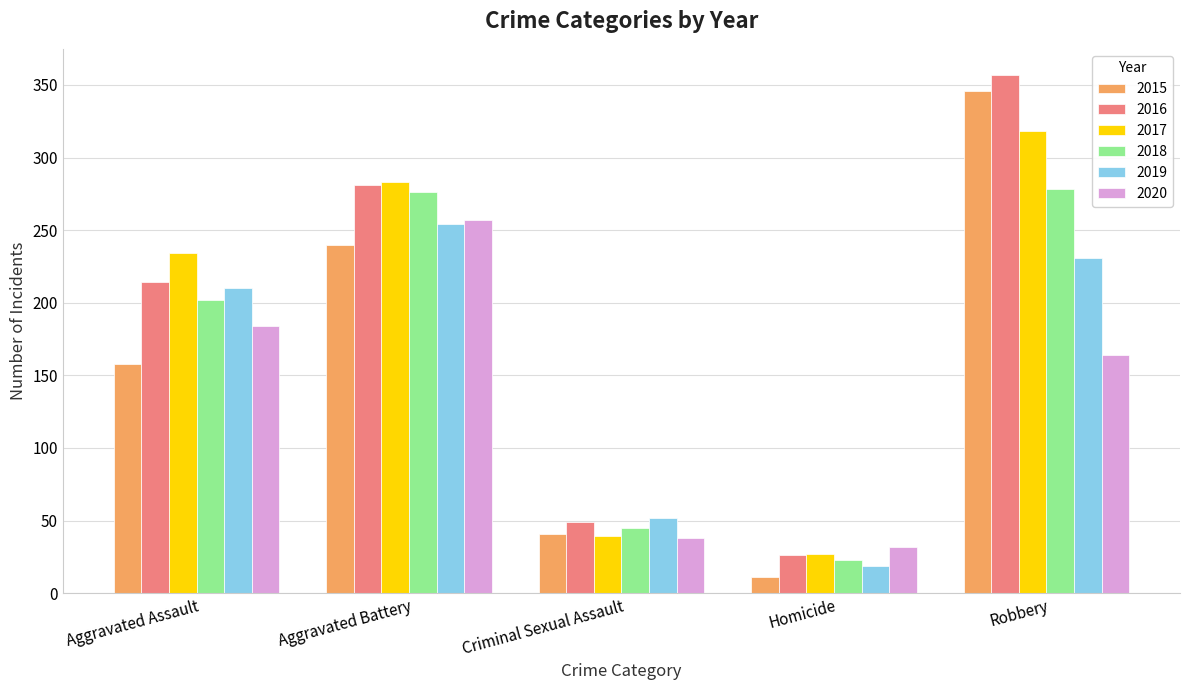

What position from the left is Aggravated Battery?

2